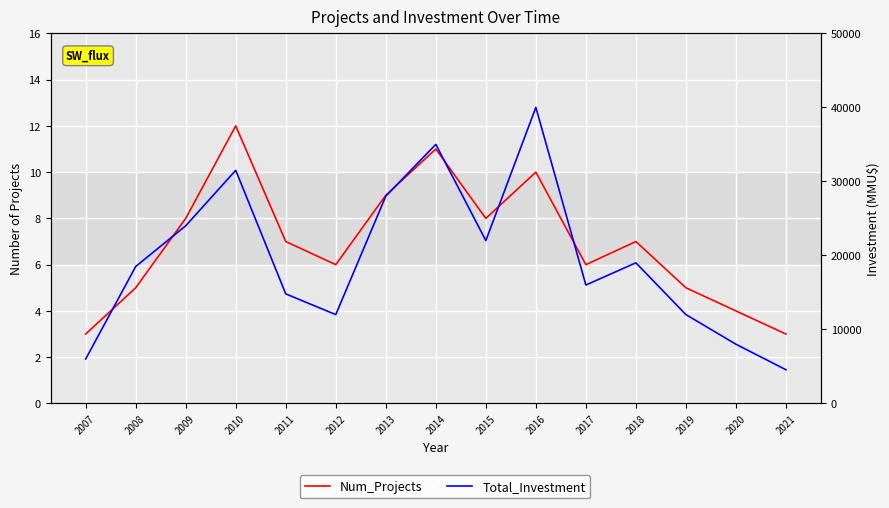

How many lines are shown in the chart?

2